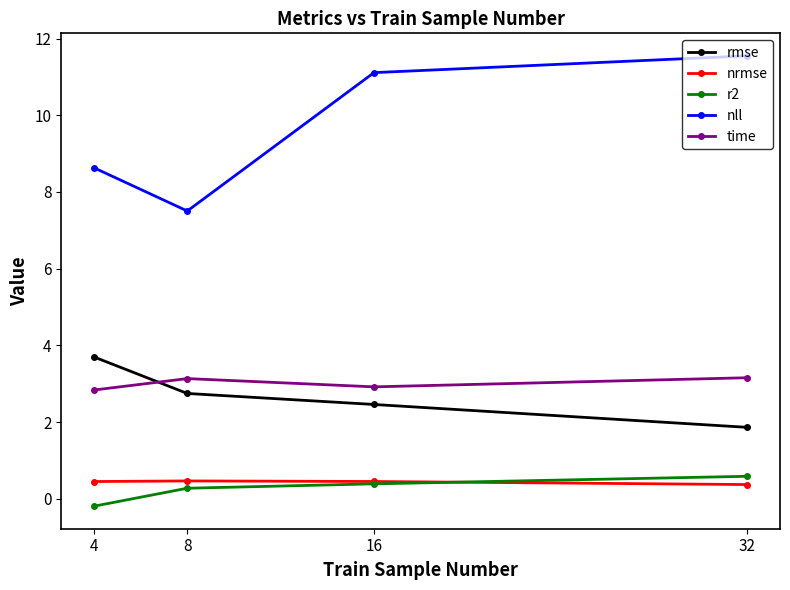

Is the value of time at 16 greater than the value of rmse at 32?

Yes